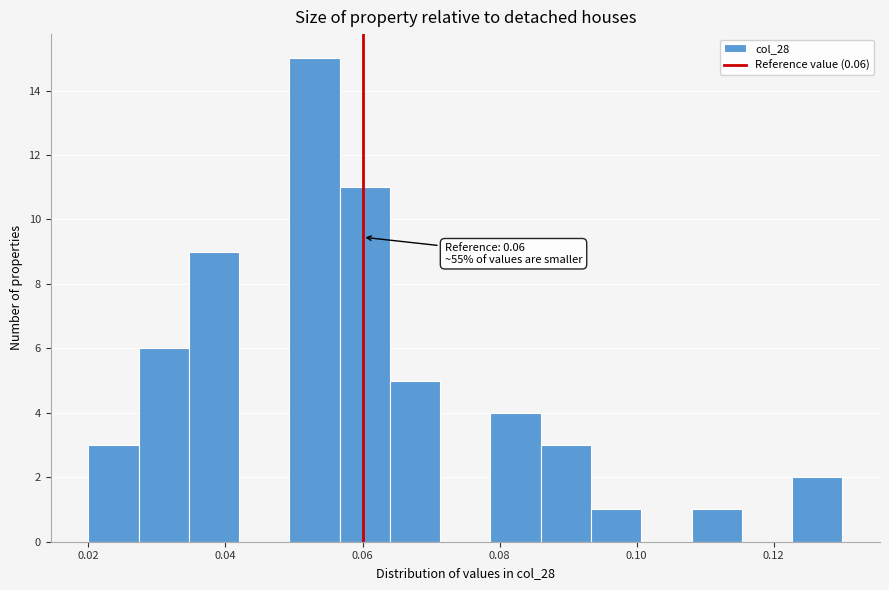

Around what value on the x-axis is the tallest bar? Give the approximate position of its centre, as read against the axis.

0.054